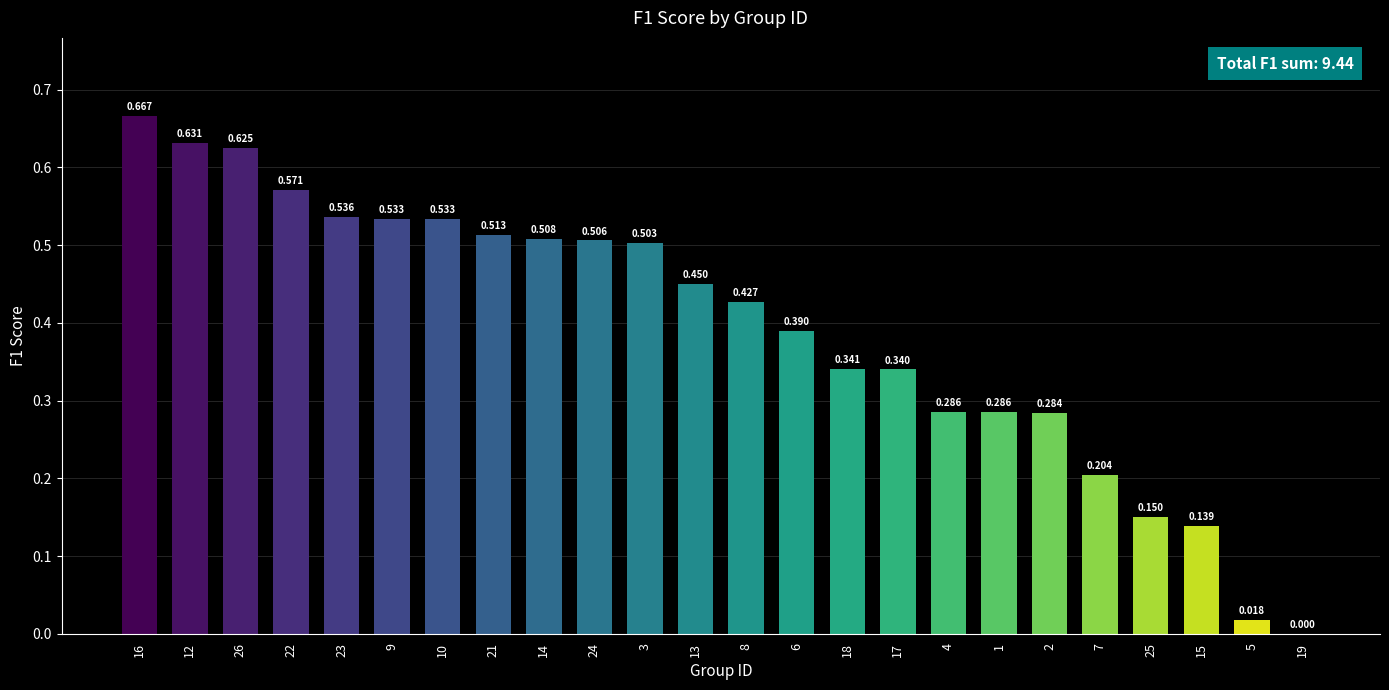

How many distinct data groups are displayed?

1